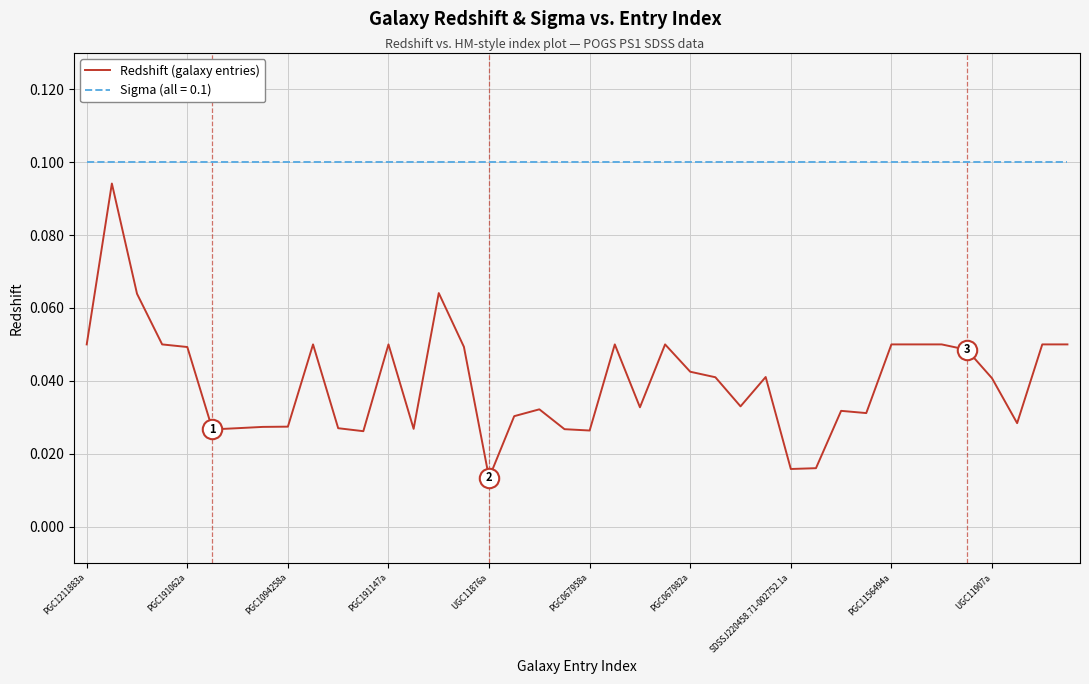

Which series has the largest total across all categories?

Sigma (all = 0.1)